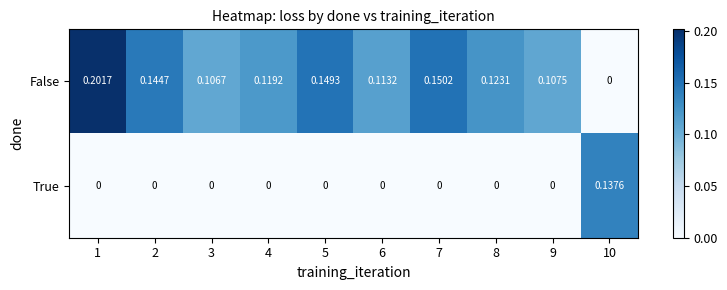

At which category is the sum across all series the highest?

1